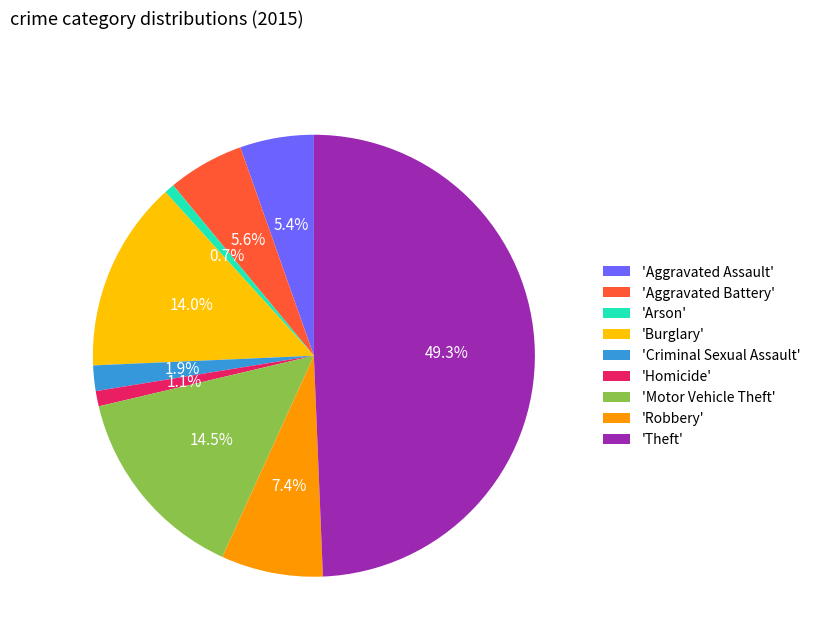

Between 'Burglary' and 'Criminal Sexual Assault', which is larger?

'Burglary'